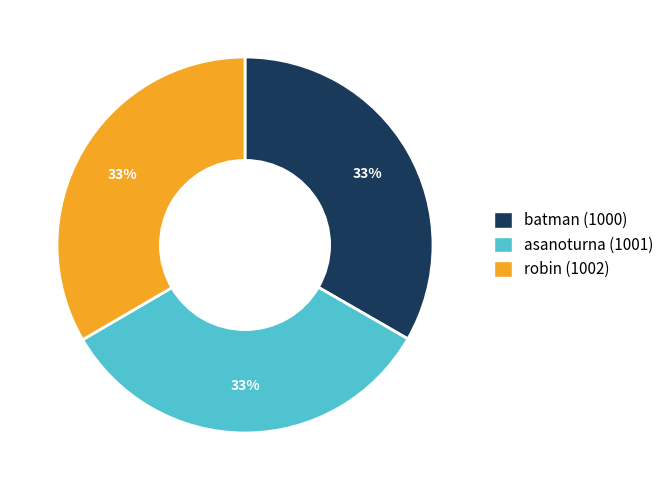

The asanoturna (1001) slice represents 33% of the pie. True or false?

True